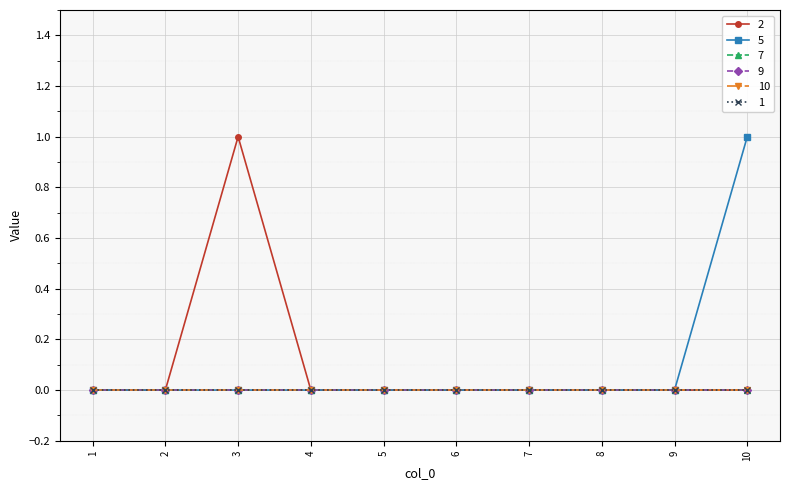

True or false: 7 has more than 1 interior local peaks.

False